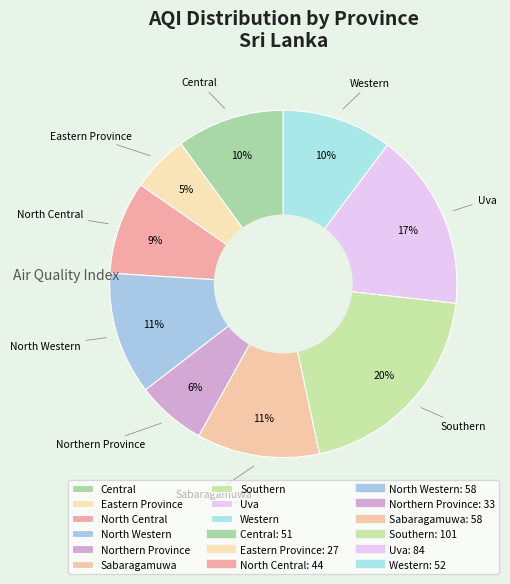

How many slices are in this pie chart?

9